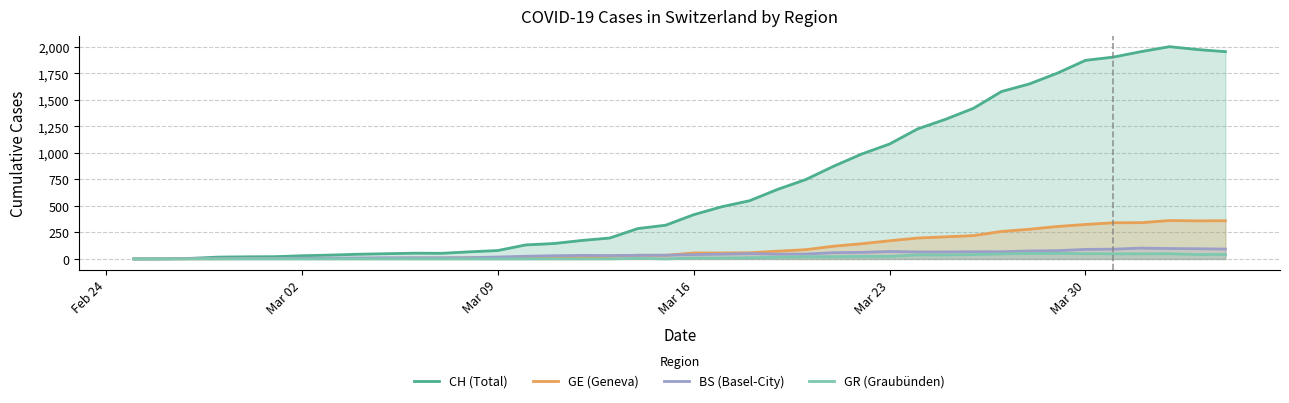

Which series has the largest range (max minus min)?

CH (Total)